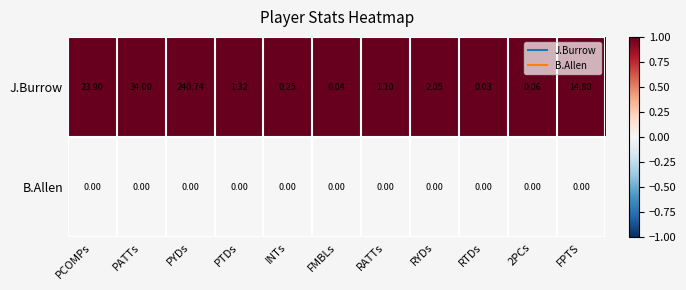

Is the value of J.Burrow at FPTS greater than the value of B.Allen at PTDs?

Yes